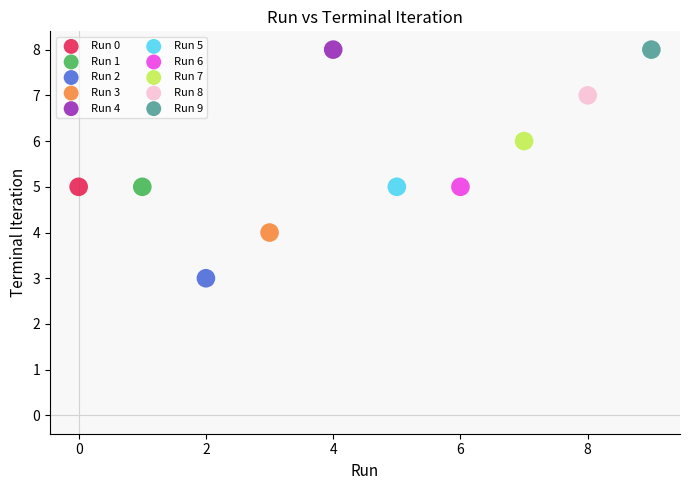

What are all the series names shown in the legend?

Run 0, Run 1, Run 2, Run 3, Run 4, Run 5, Run 6, Run 7, Run 8, Run 9